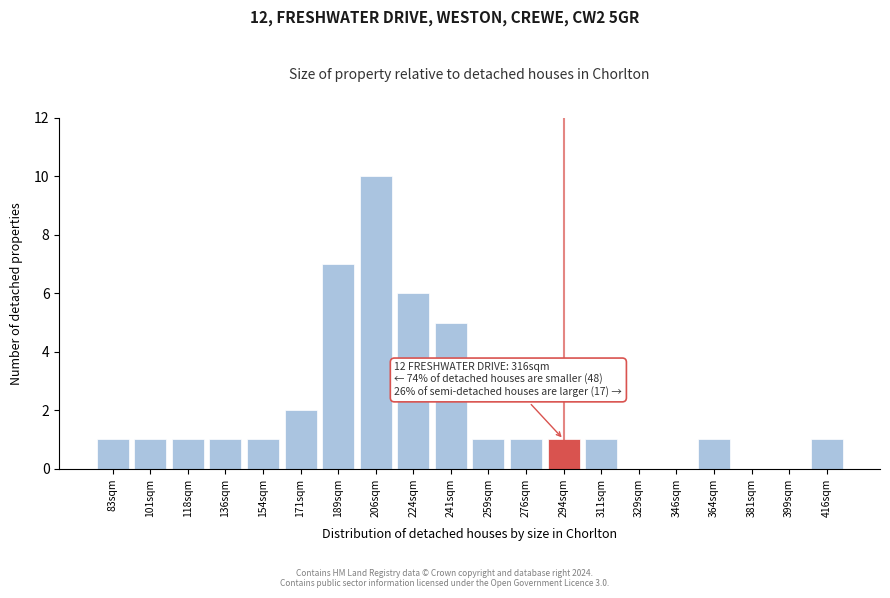

Reading left to right, what are all the values shown in this chart?

83sqm=1	101sqm=1	118sqm=1	136sqm=1	154sqm=1	171sqm=2	189sqm=7	206sqm=10	224sqm=6	241sqm=5	259sqm=1	276sqm=1	294sqm=1	311sqm=1	329sqm=0	346sqm=0	364sqm=1	381sqm=0	399sqm=0	416sqm=1